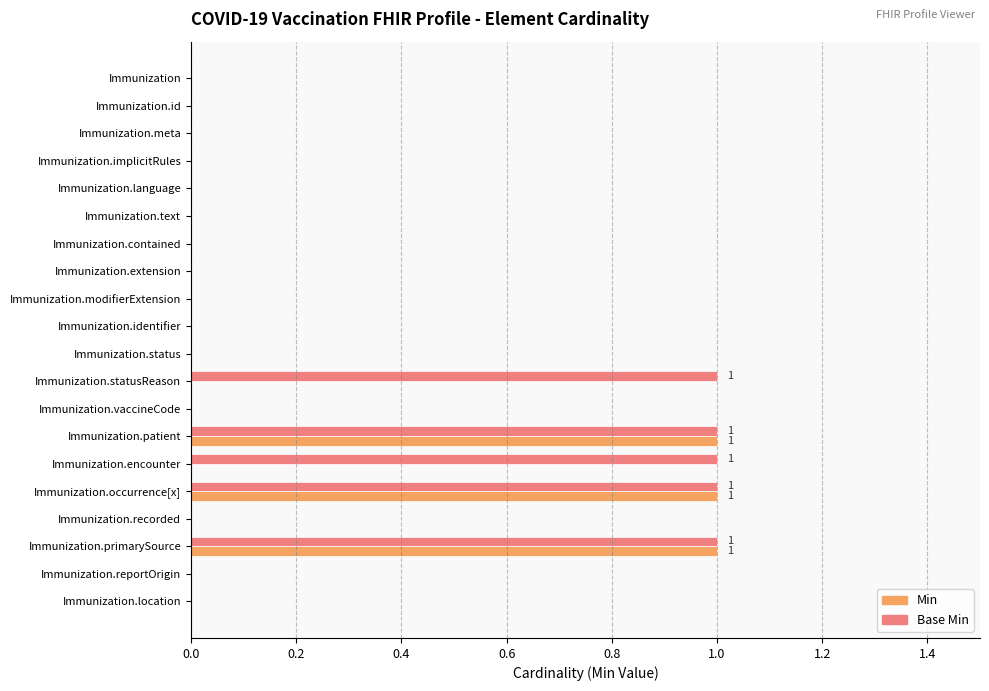

Between Immunization.extension and Immunization.statusReason, which series saw the biggest shift?

Base Min